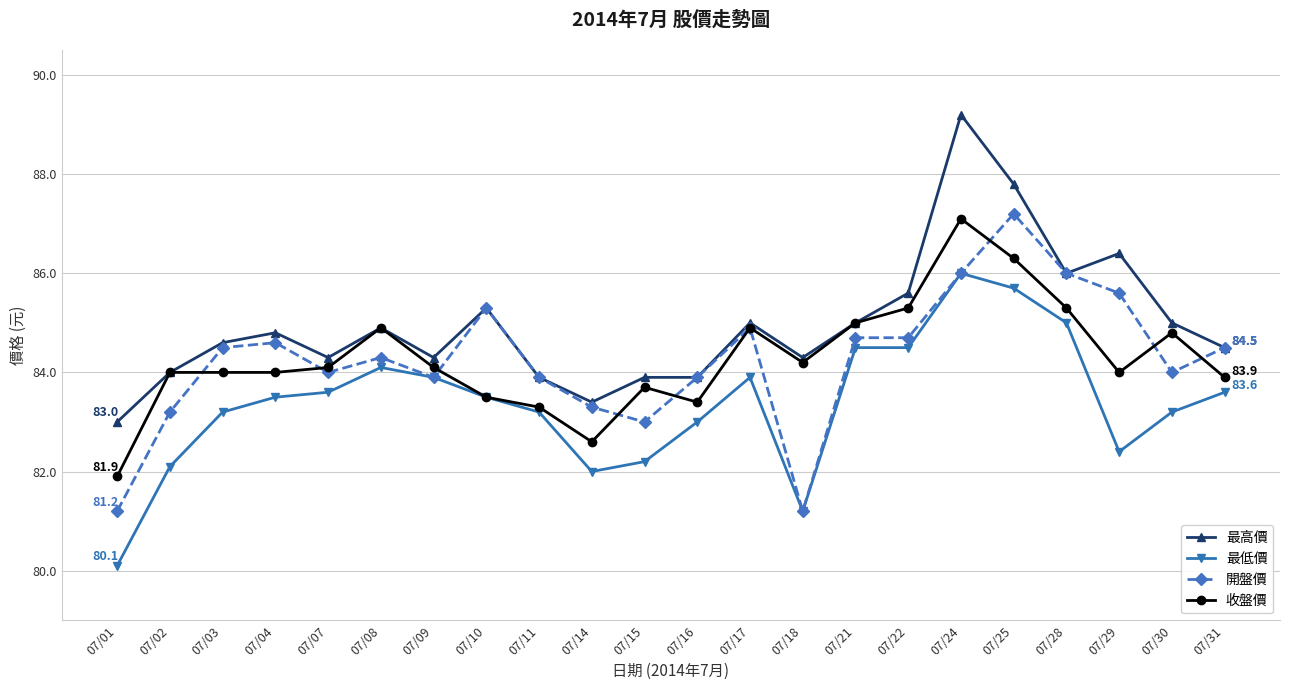

Reading left to right, list all the values displayed in this chart.

最高價: 07/01=83.0	07/02=84.0	07/03=84.6	07/04=84.8	07/07=84.3	07/08=84.9	07/09=84.3	07/10=85.3	07/11=83.9	07/14=83.4	07/15=83.9	07/16=83.9	07/17=85.0	07/18=84.3	07/21=85.0	07/22=85.6	07/24=89.2	07/25=87.8	07/28=86.0	07/29=86.4	07/30=85.0	07/31=84.5
最低價: 07/01=80.1	07/02=82.1	07/03=83.2	07/04=83.5	07/07=83.6	07/08=84.1	07/09=83.9	07/10=83.5	07/11=83.2	07/14=82.0	07/15=82.2	07/16=83.0	07/17=83.9	07/18=81.2	07/21=84.5	07/22=84.5	07/24=86.0	07/25=85.7	07/28=85.0	07/29=82.4	07/30=83.2	07/31=83.6
開盤價: 07/01=81.2	07/02=83.2	07/03=84.5	07/04=84.6	07/07=84.0	07/08=84.3	07/09=83.9	07/10=85.3	07/11=83.9	07/14=83.3	07/15=83.0	07/16=83.9	07/17=84.9	07/18=81.2	07/21=84.7	07/22=84.7	07/24=86.0	07/25=87.2	07/28=86.0	07/29=85.6	07/30=84.0	07/31=84.5
收盤價: 07/01=81.9	07/02=84.0	07/03=84.0	07/04=84.0	07/07=84.1	07/08=84.9	07/09=84.1	07/10=83.5	07/11=83.3	07/14=82.6	07/15=83.7	07/16=83.4	07/17=84.9	07/18=84.2	07/21=85.0	07/22=85.3	07/24=87.1	07/25=86.3	07/28=85.3	07/29=84.0	07/30=84.8	07/31=83.9